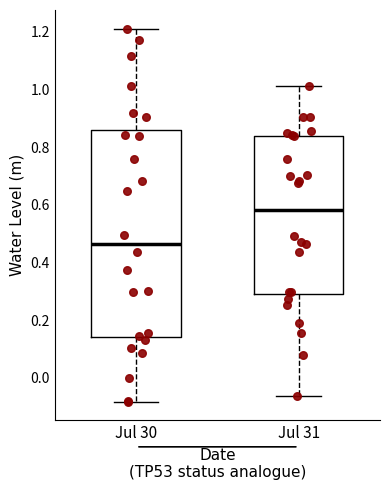

Reading left to right, transcribe this box plot: for each box, give where its median line is, the range the box spans, and where its two whiskers end, as read against the y-axis. The values are not printed on the chart, so give them approximately, as read against the axis.

Jul 30: median 0.46, box 0.14 to 0.86, whiskers -0.08 to 1.22
Jul 31: median 0.58, box 0.30 to 0.84, whiskers -0.06 to 1.02